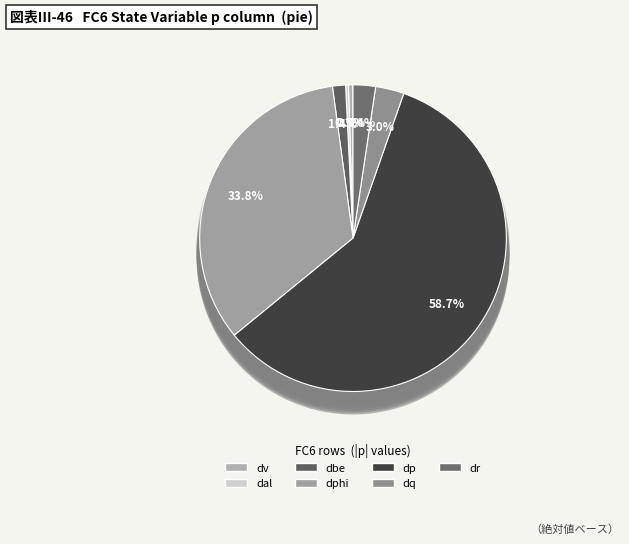

The dpsi slice represents 6% of the pie. True or false?

False